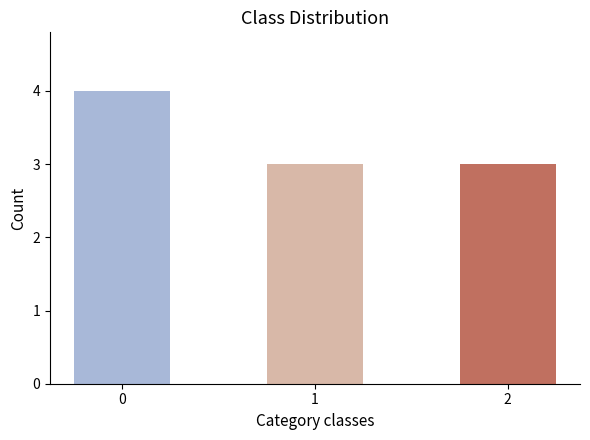

How many bars are there in total?

3